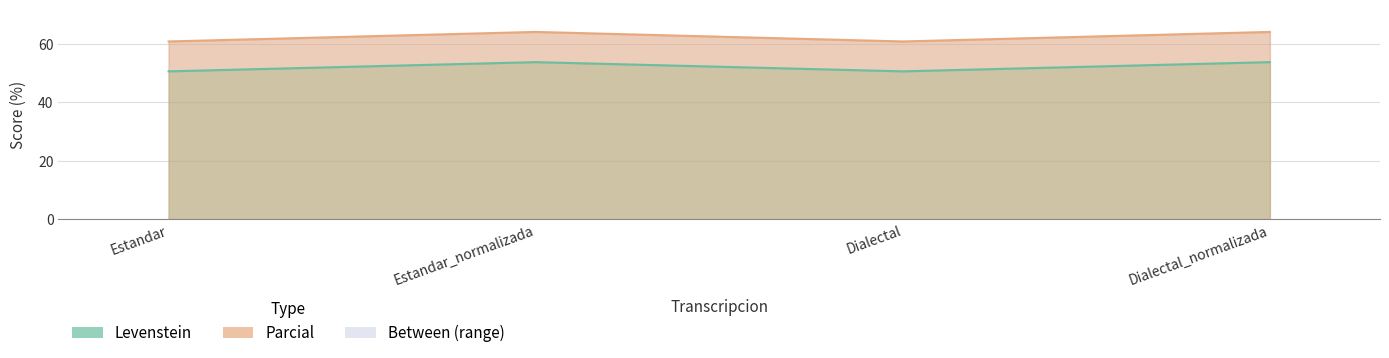

Does the chart display data point markers on the line(s)?

No